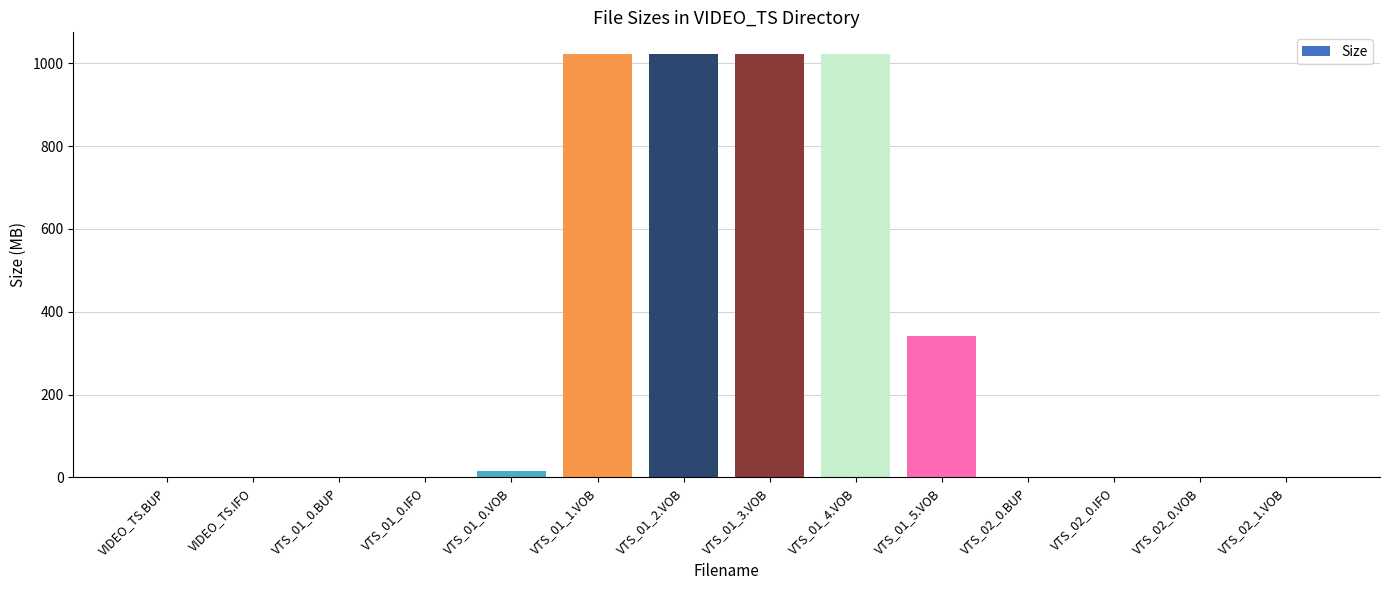

Where is the data nearest to the value 512?

VTS_01_5.VOB